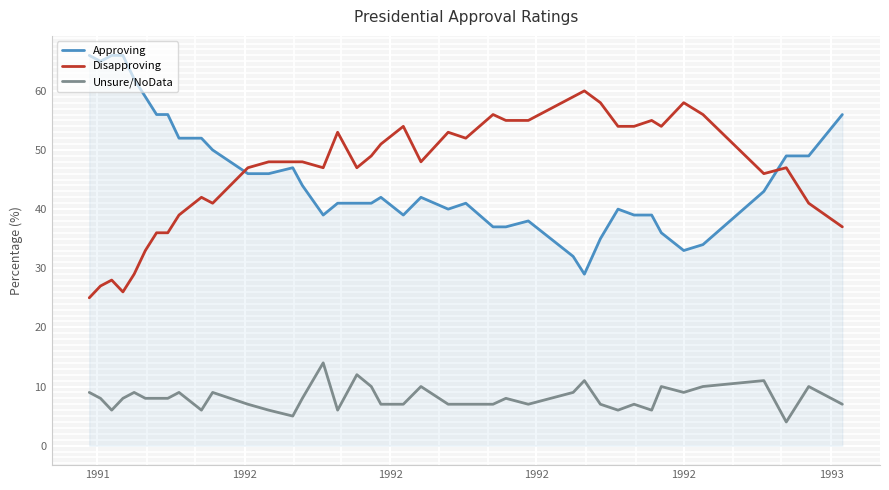

List the series in order of their peak value, highest first.

Approving, Disapproving, Unsure/NoData